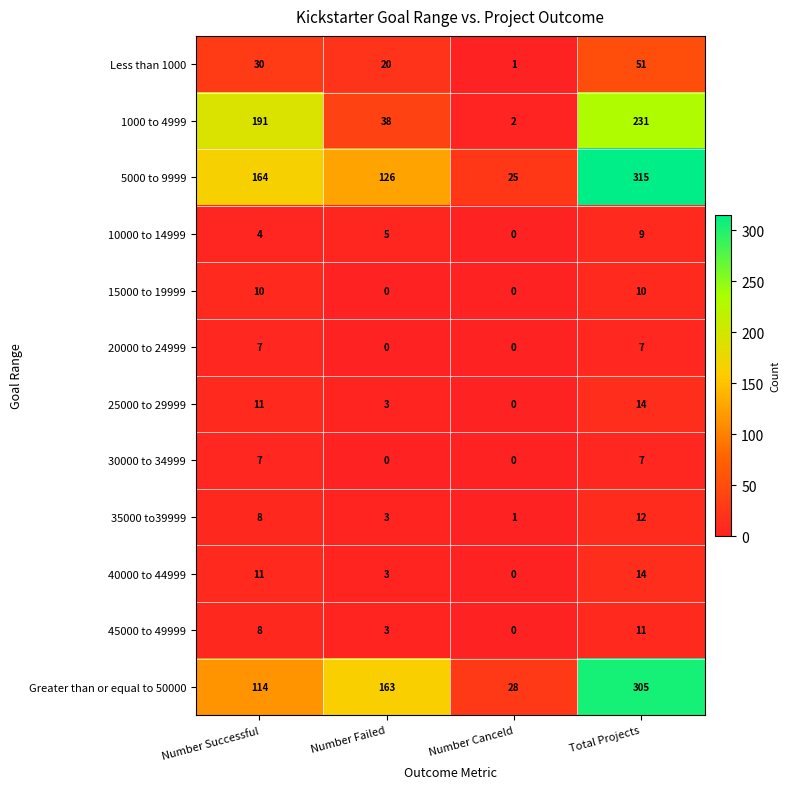

What is the difference between the maximum and minimum values in the 5000 to 9999 series?

290